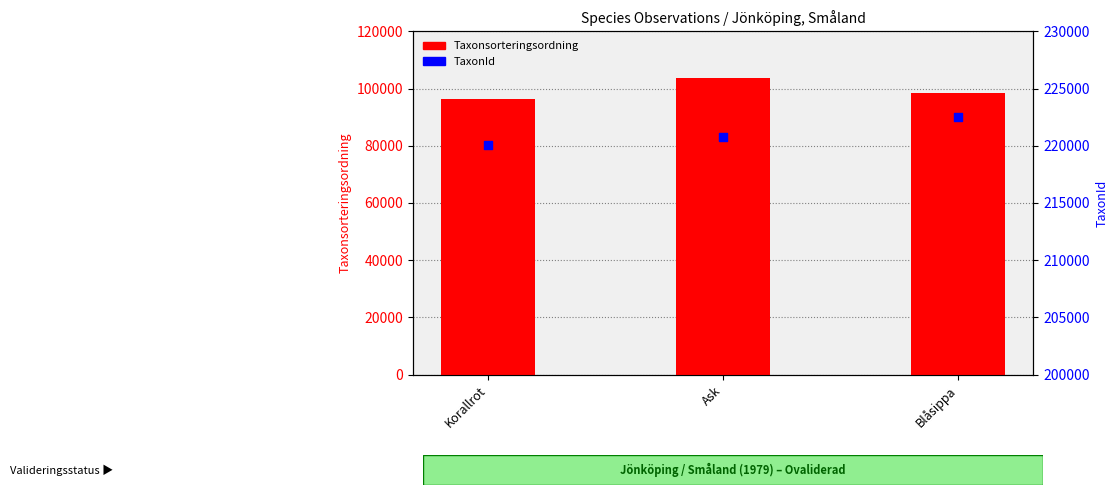

Which series reaches the minimum Y coordinate?

Taxonsorteringsordning